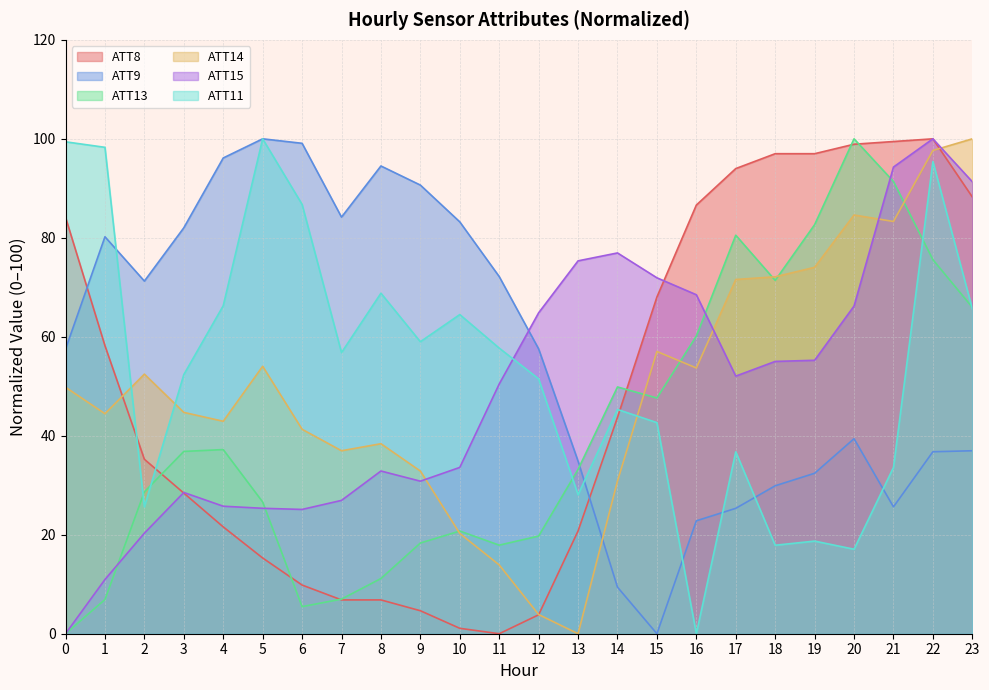

What is the total value across all series at 1?

299.0